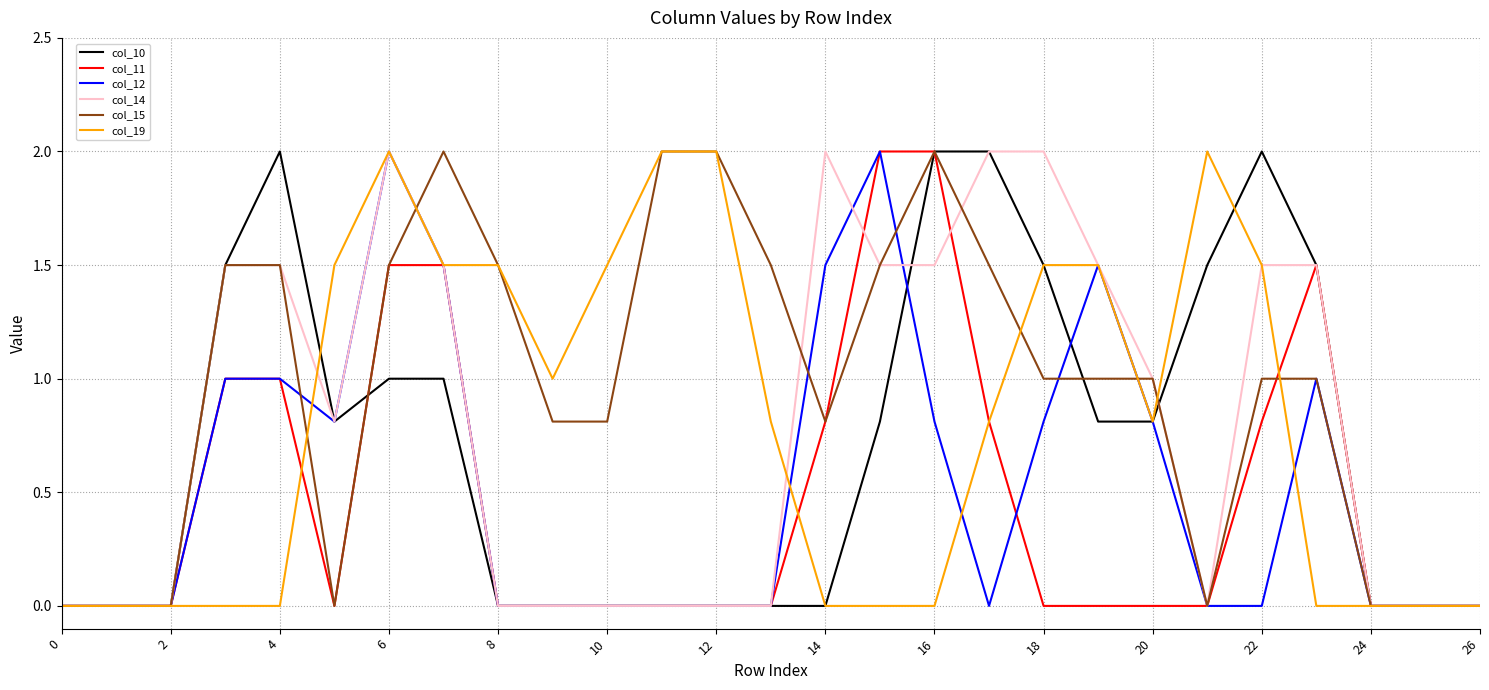

What is the maximum value shown in the chart?

2.0